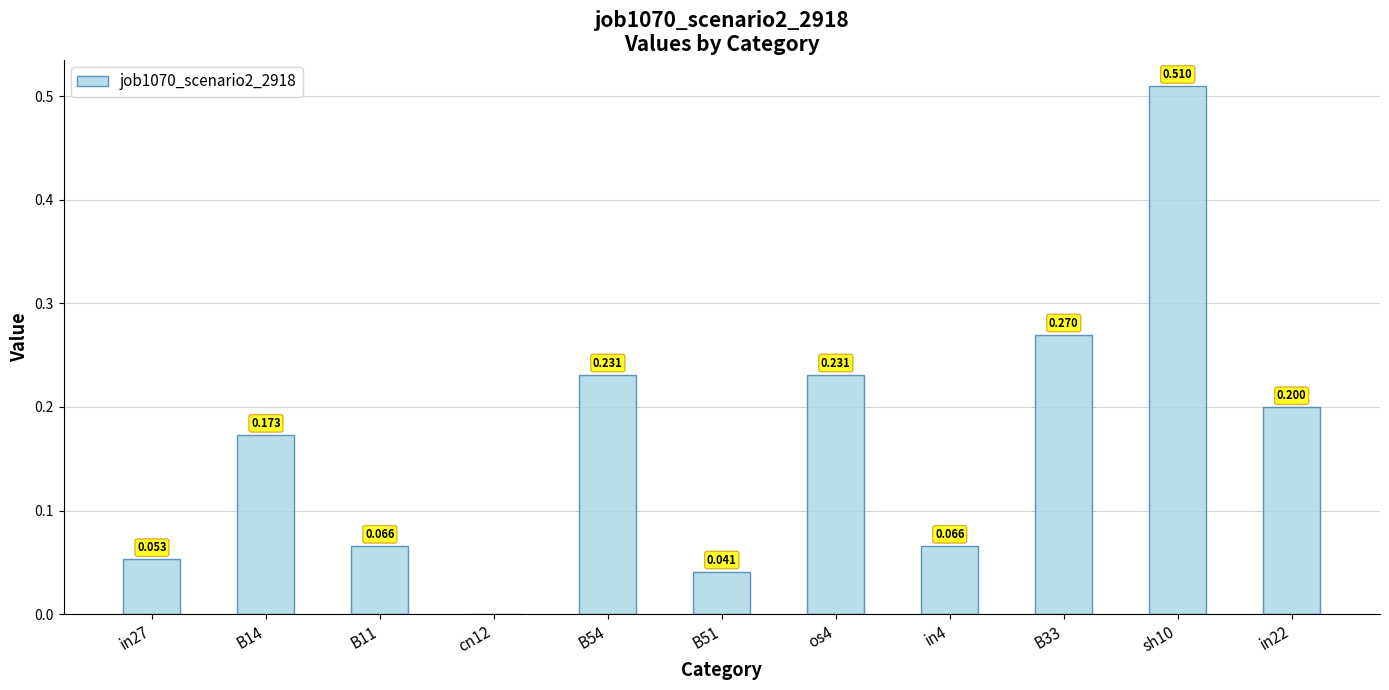

How many distinct data groups are displayed?

1